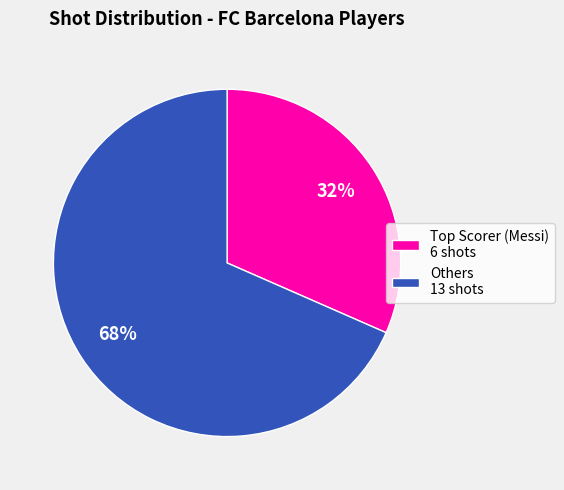

How many segments does this pie chart have?

2